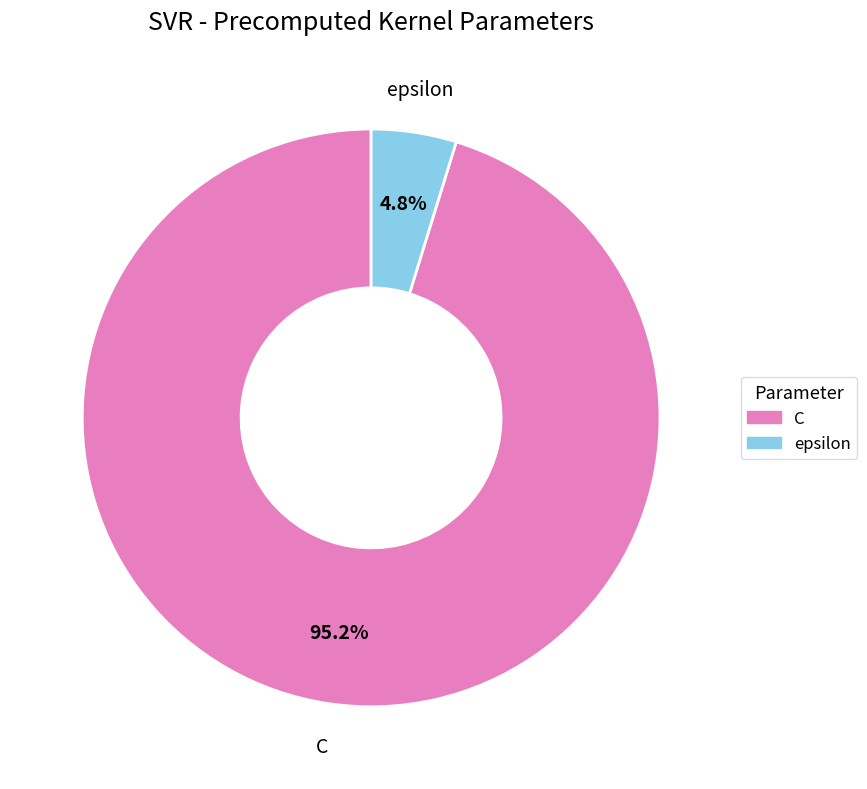

How many segments does this pie chart have?

2